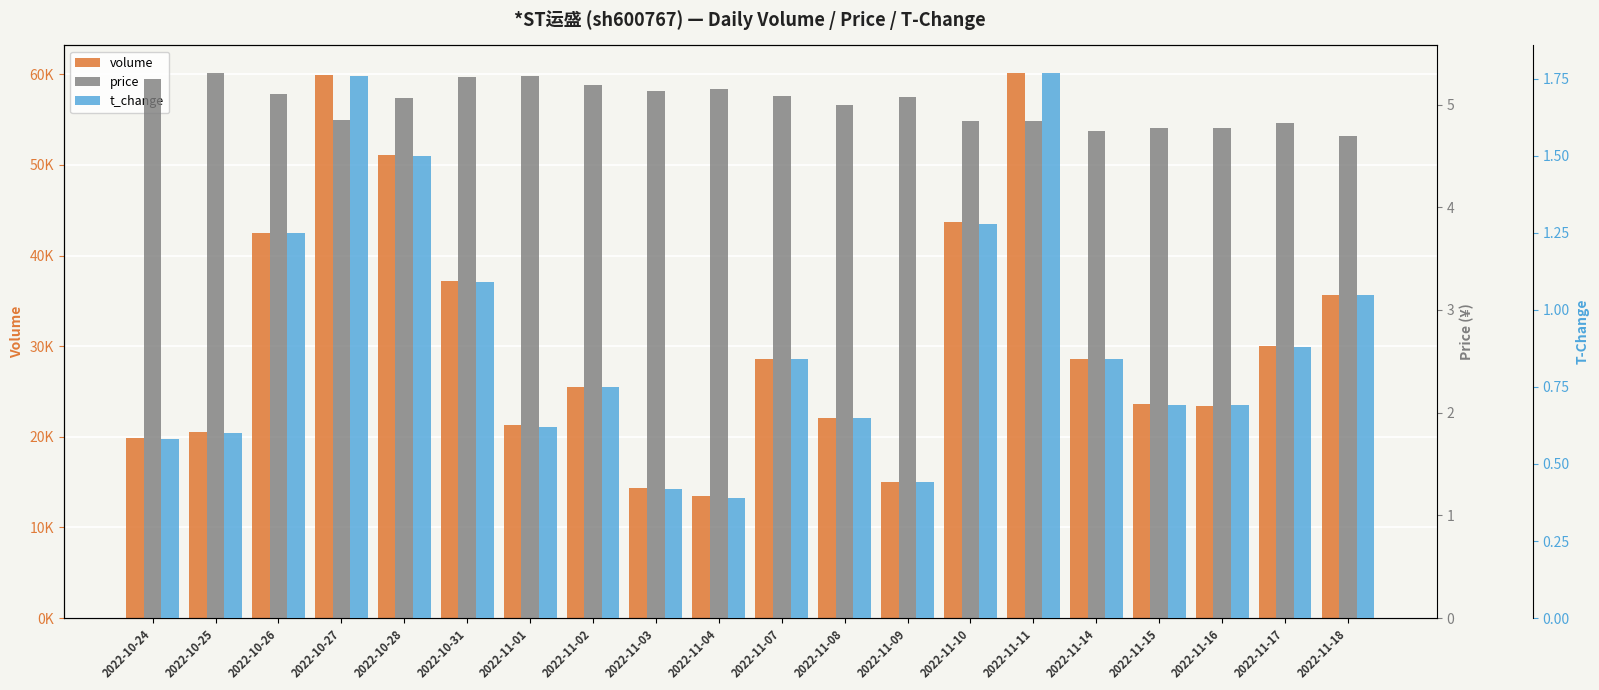

The value of volume at 2022-10-25 is 20574.0. True or false?

True